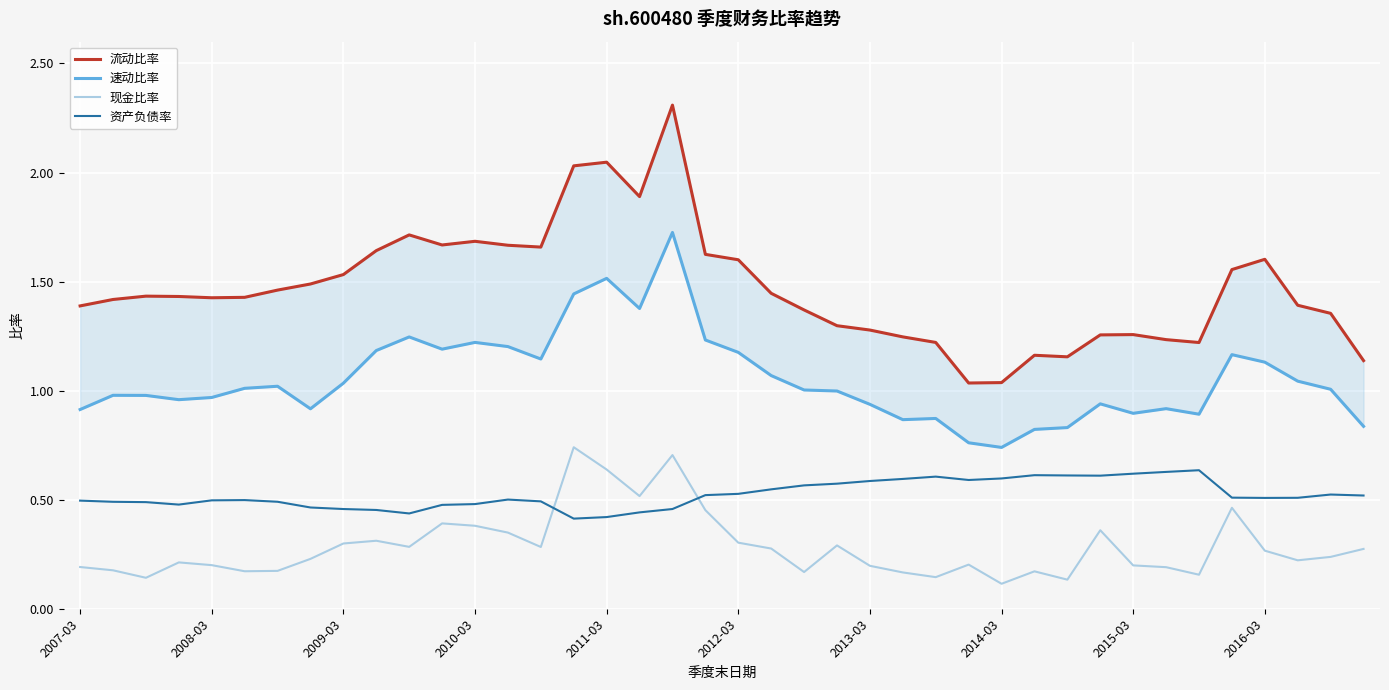

What is the difference between the highest and lowest values at 25?

1.1